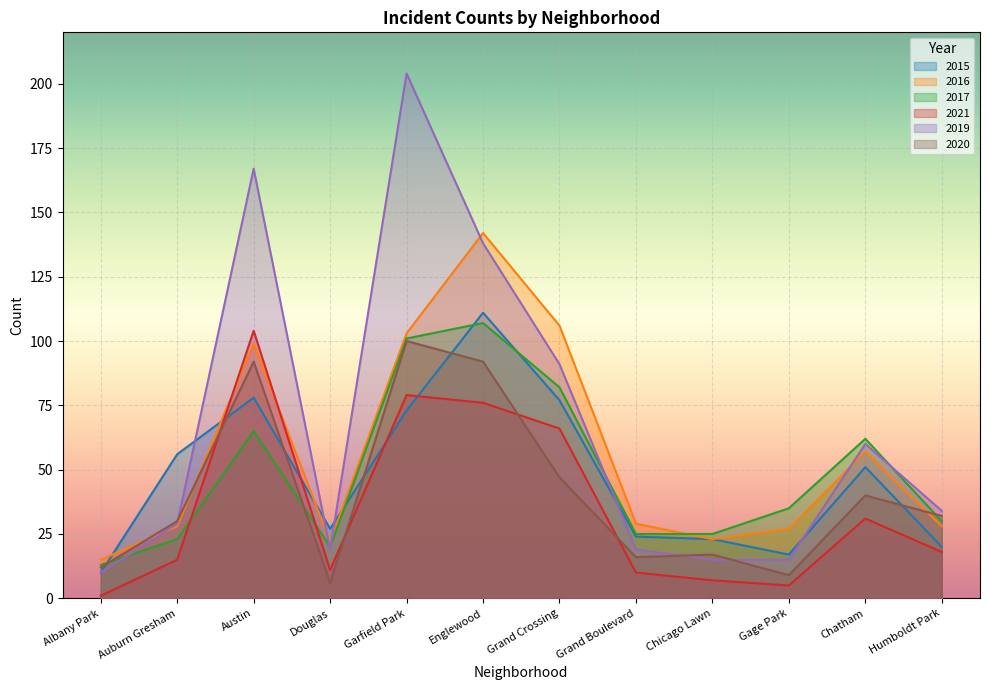

What are all the series names shown in the legend?

2015, 2016, 2017, 2021, 2019, 2020